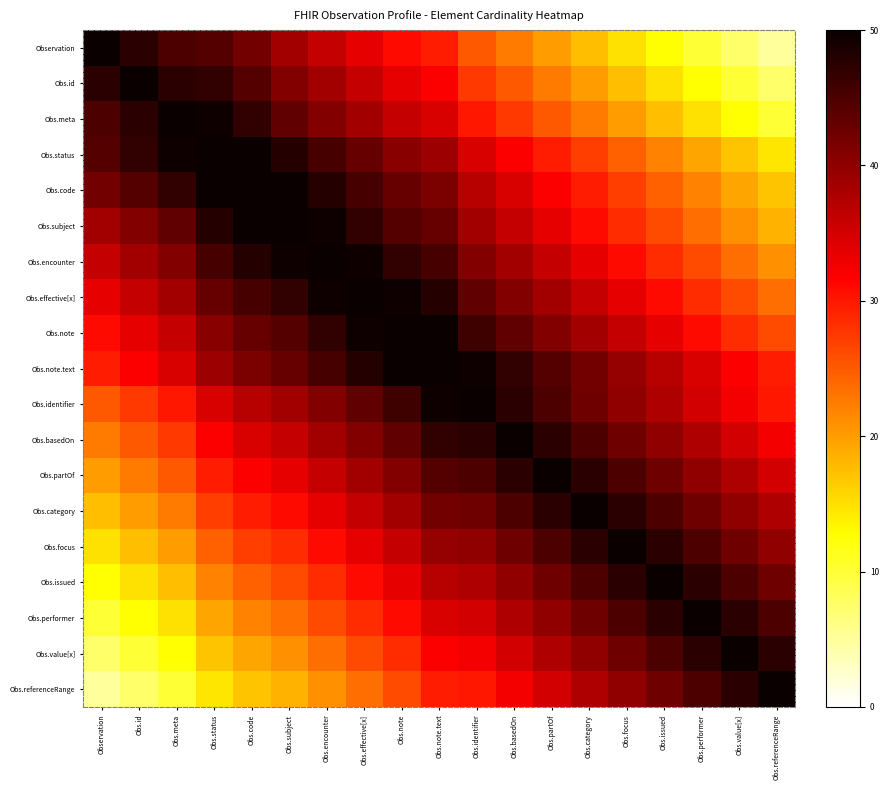

Which has a higher value, Obs.performer or Obs.focus?

Obs.focus